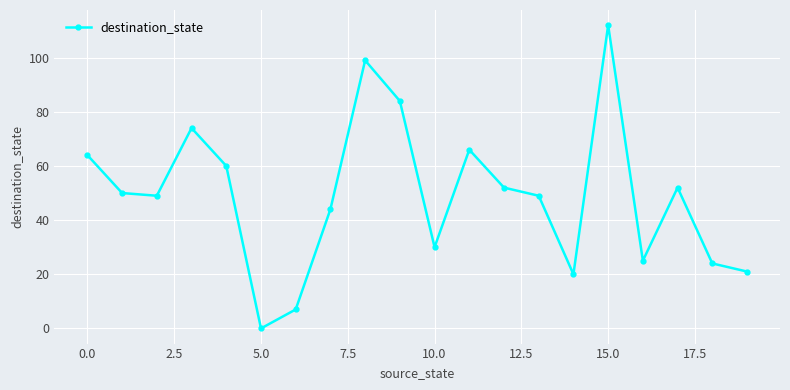

What is the average value?

49